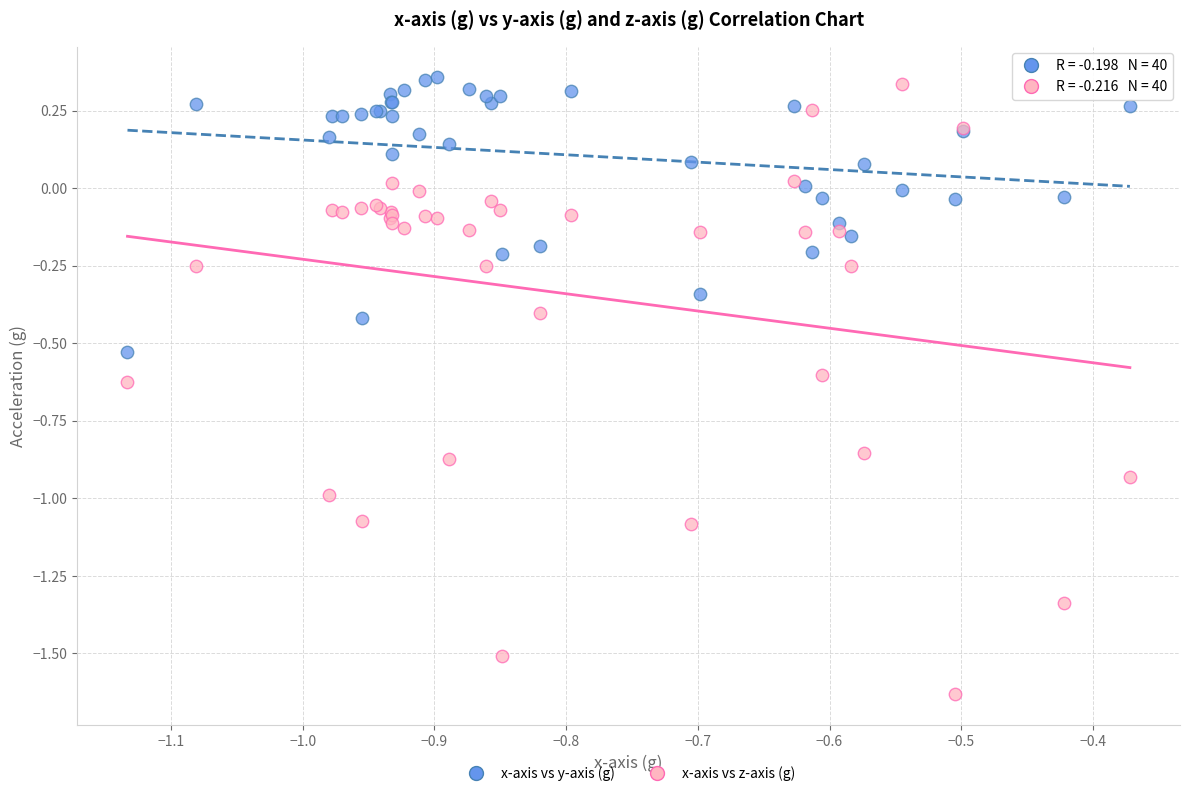

What is the X range (max minus min) for the scatter plot?

0.8